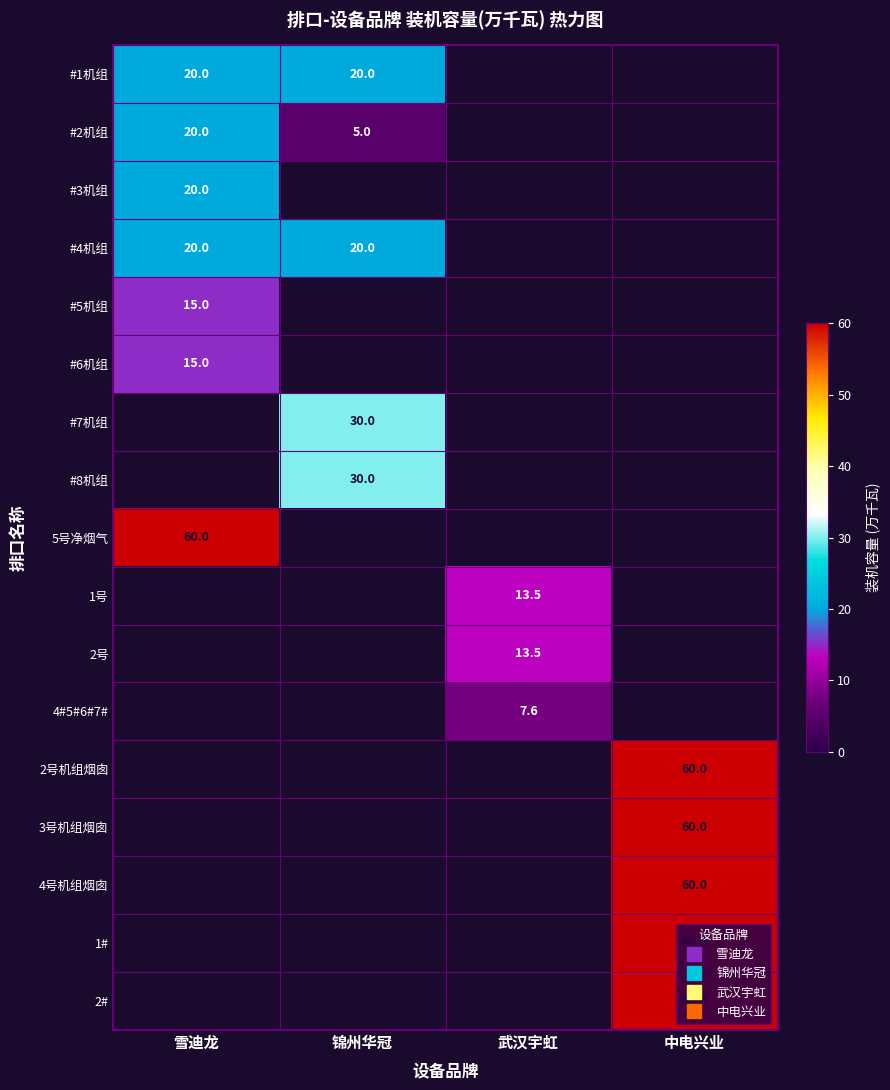

What is the smallest value displayed?

5.0